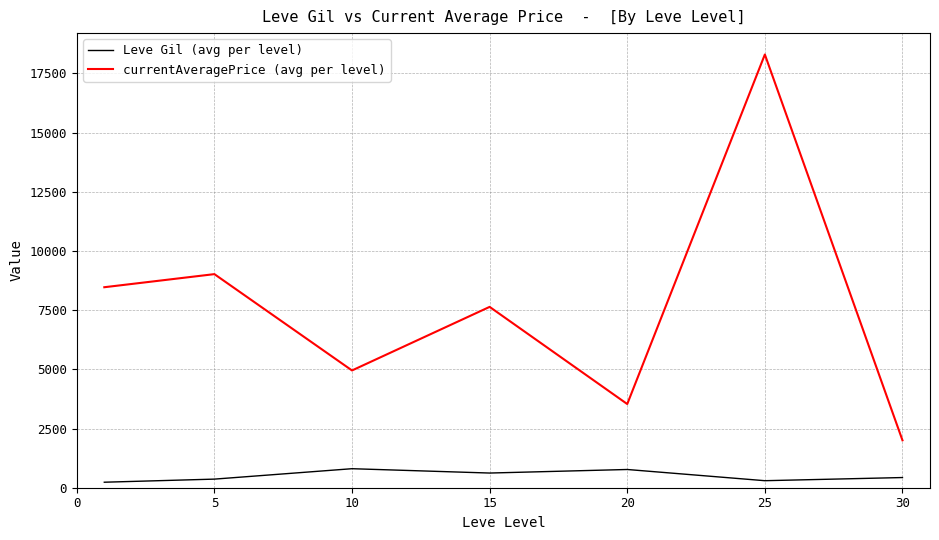

True or false: currentAveragePrice (avg per level) and Leve Gil (avg per level) intersect in this chart.

False